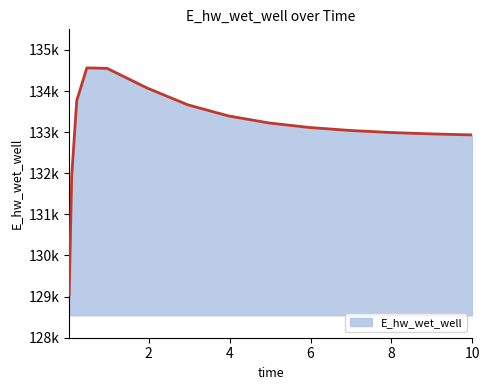

Which category has the highest value across all series?

0.46875